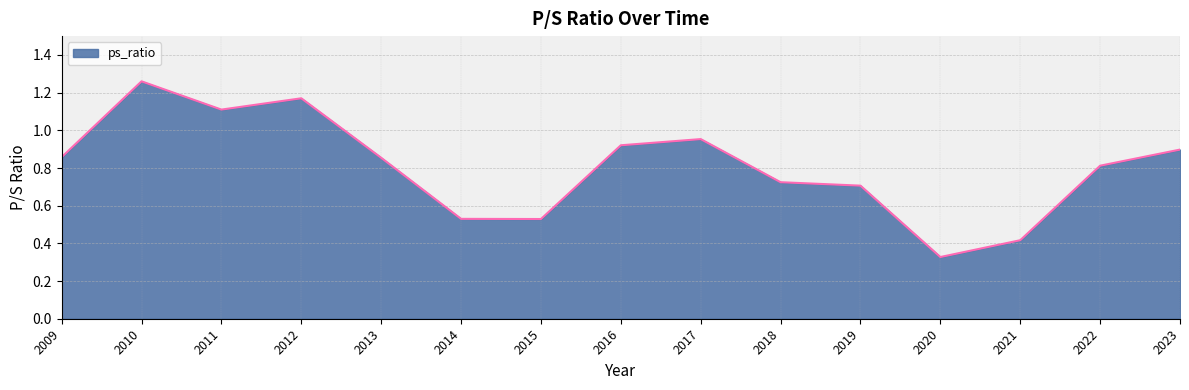

Is it true that the value at 2016 is 0.3?

False